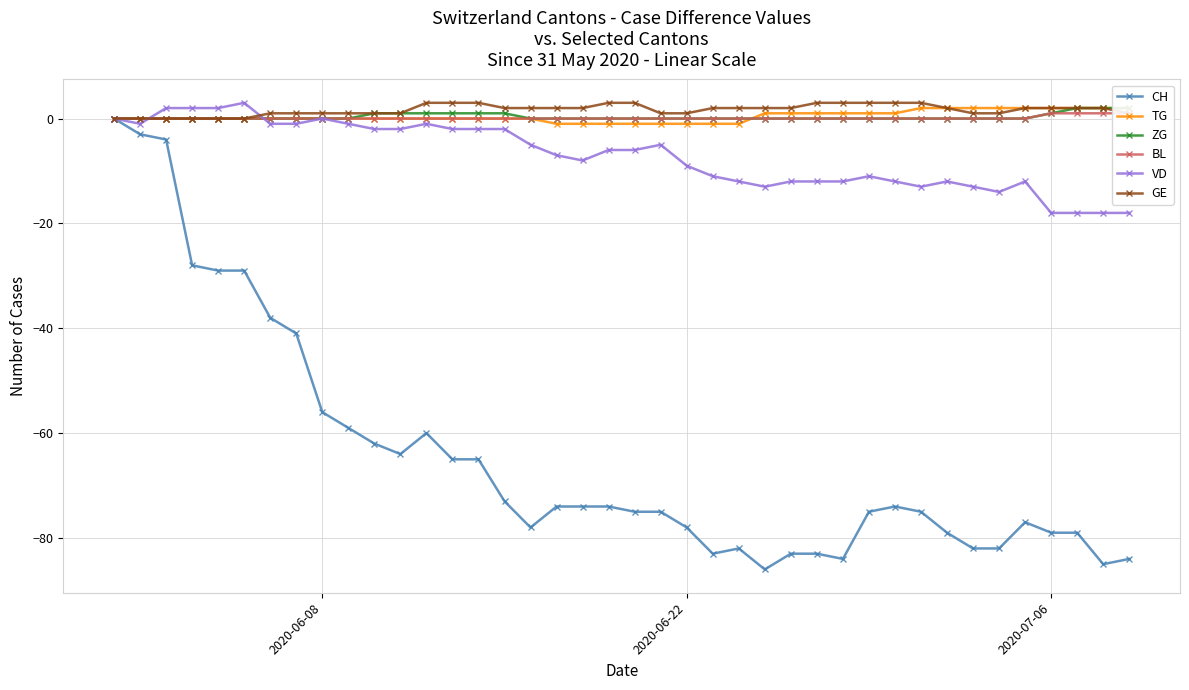

Which series has the widest spread of values?

CH